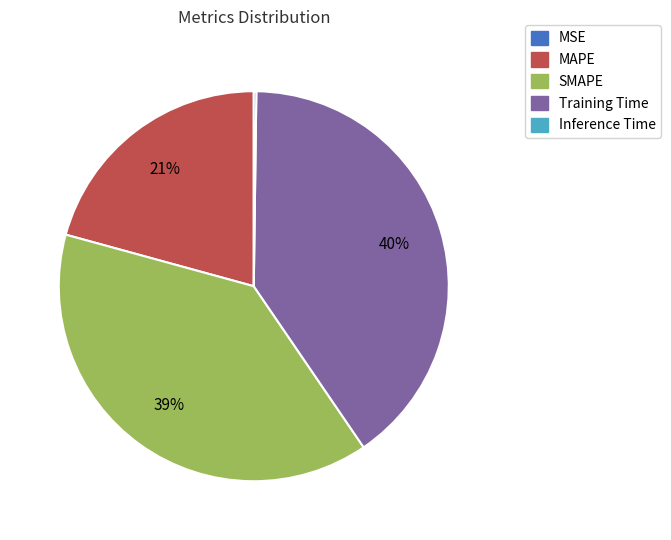

To the nearest percent, what portion does SMAPE represent?

39%